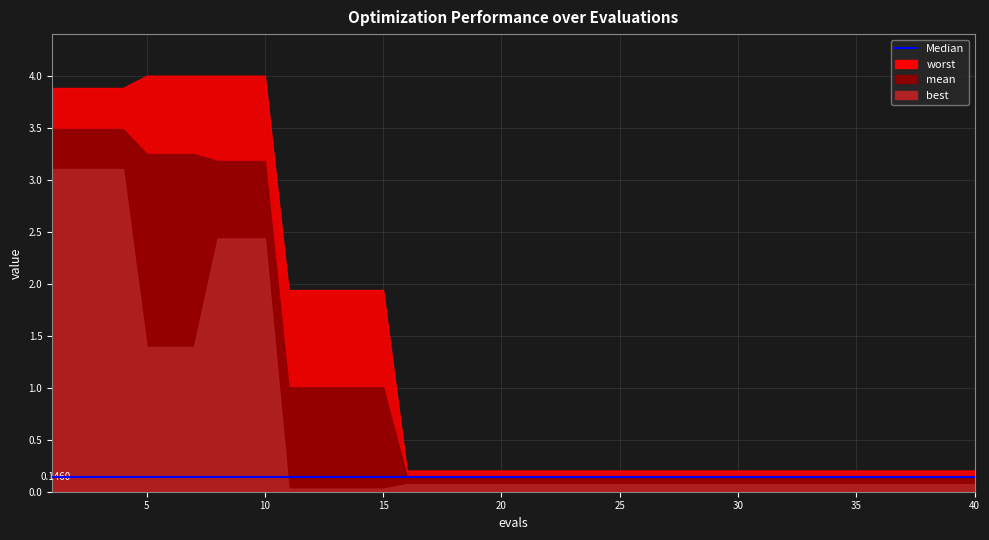

The worst series shows 4.0 at 8. True or false?

True